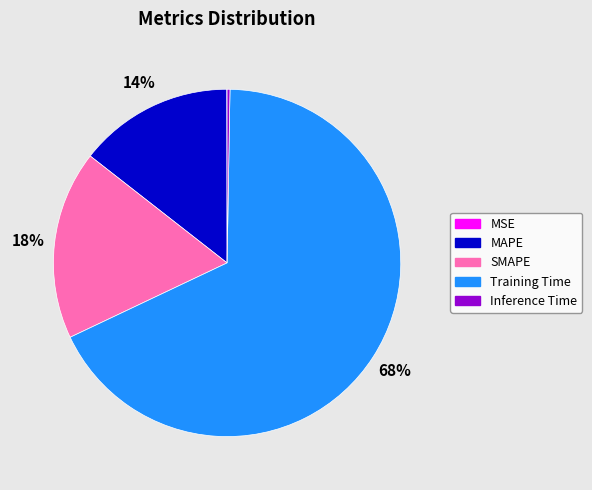

What is the largest slice in the pie chart?

Training Time